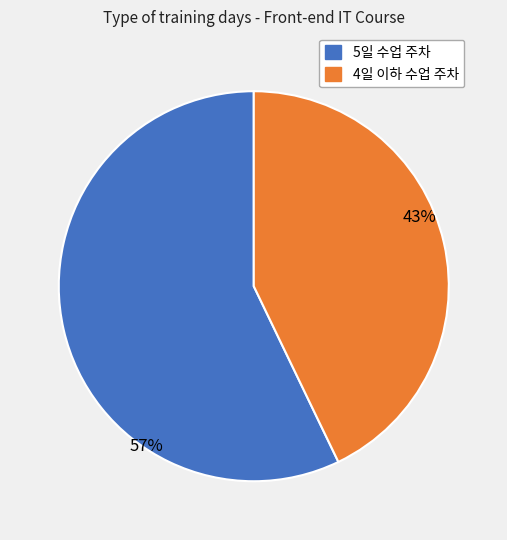

Is there any slice that represents more than half of the pie?

Yes